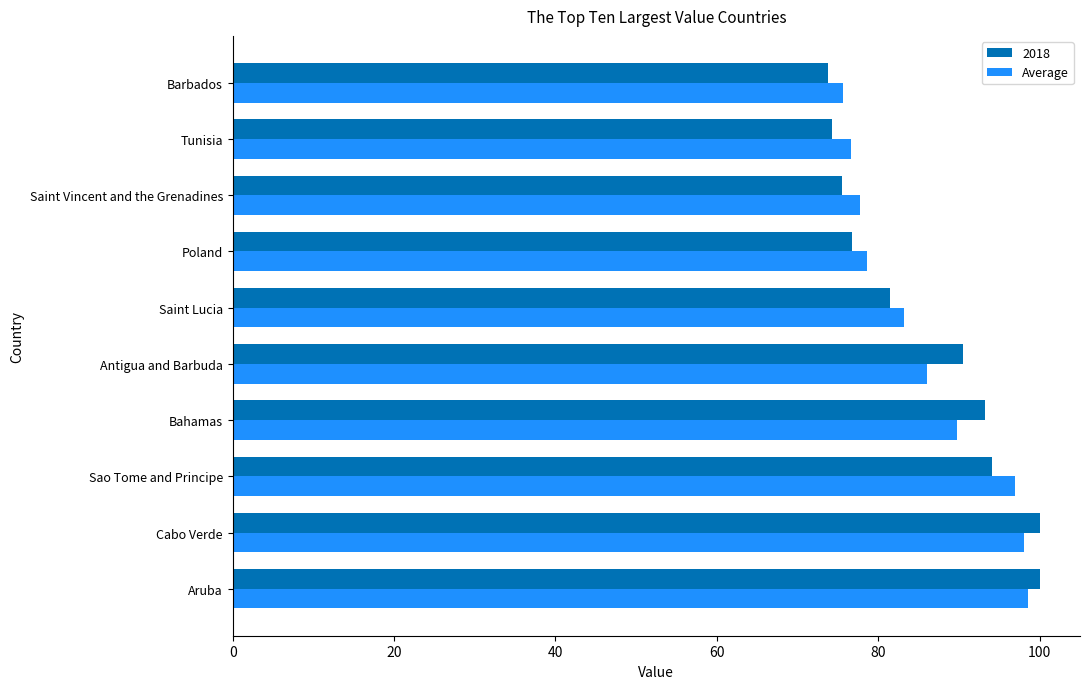

What is the minimum value shown in the chart?

73.8